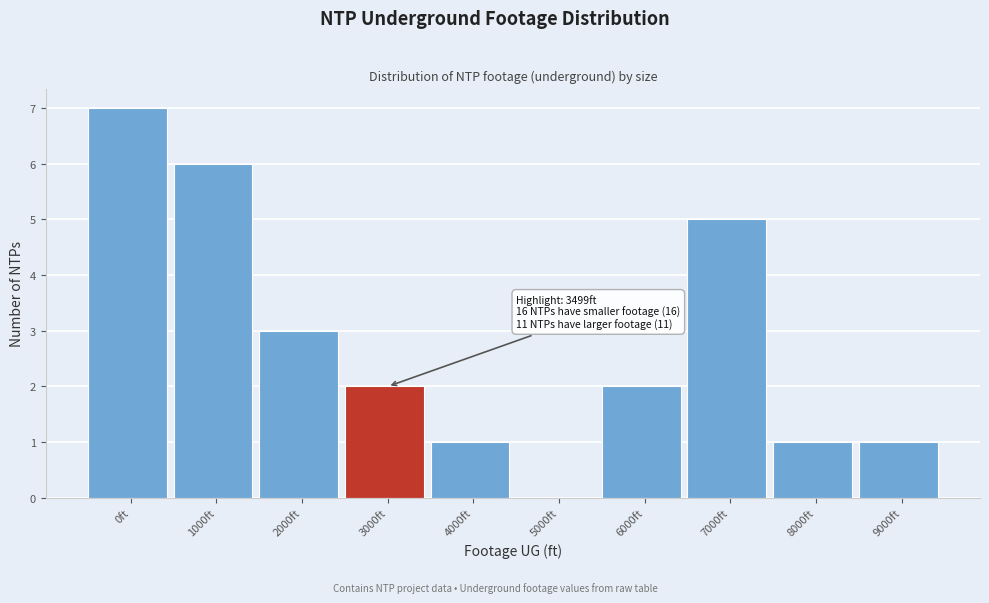

Reading left to right, extract all data points from this chart.

0ft=7	1000ft=6	2000ft=3	3000ft=2	4000ft=1	5000ft=0	6000ft=2	7000ft=5	8000ft=1	9000ft=1